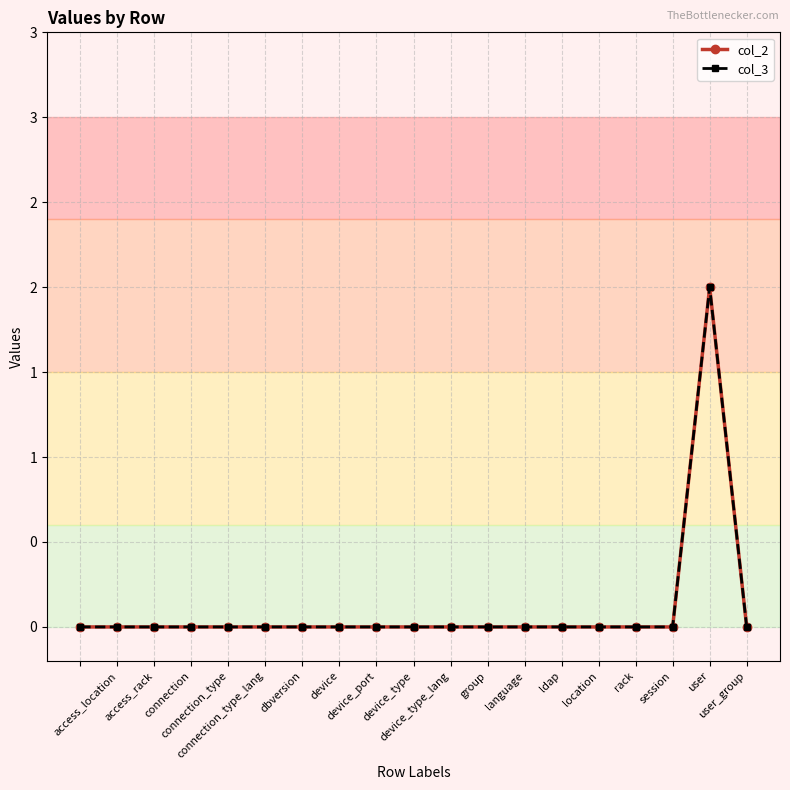

Is this an area chart (filled region under the line)?

No